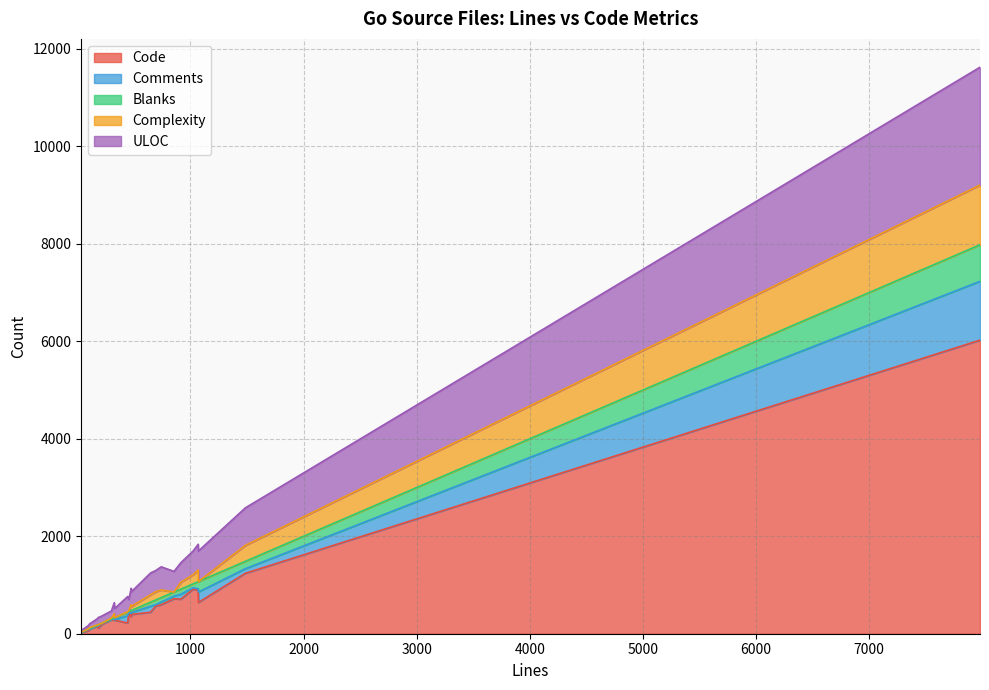

Does the chart display data point markers on the line(s)?

No